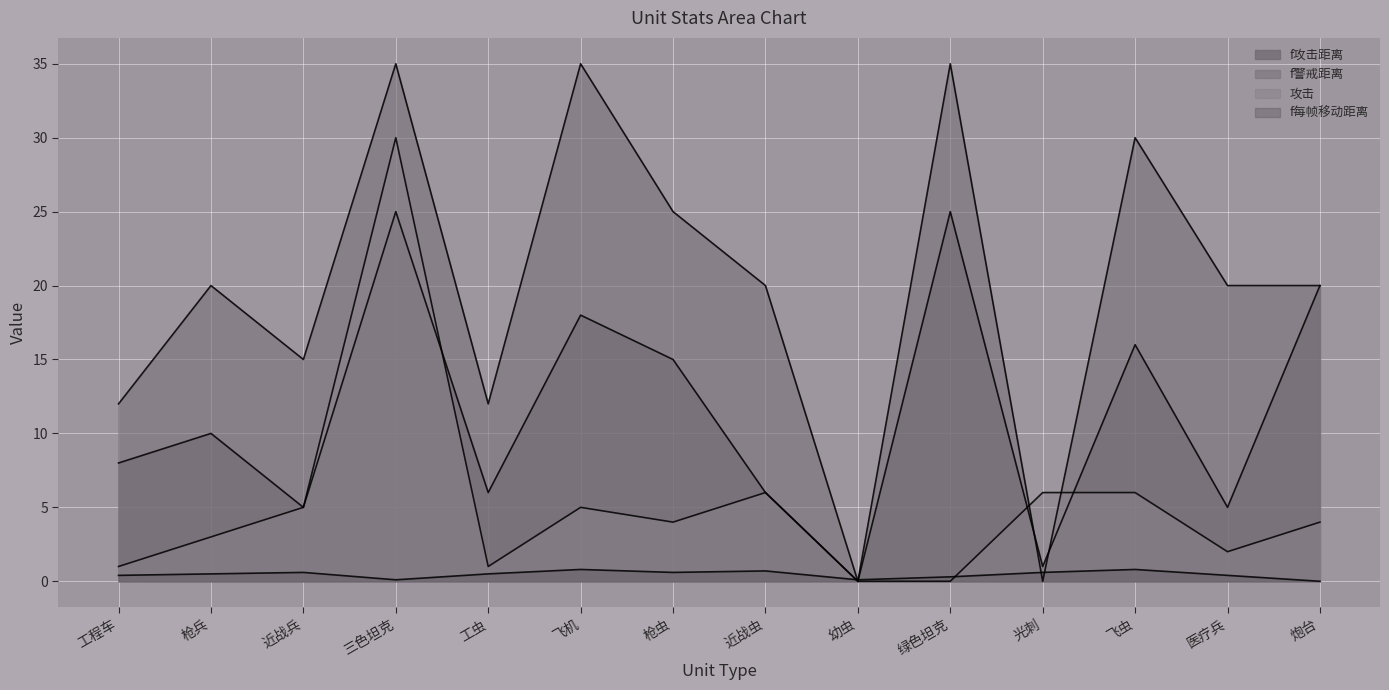

Reading left to right, what are all the values shown in this chart?

f攻击距离: 8.0	10.0	5.0	25.0	6.0	18.0	15.0	6.0	0.0	25.0	1.0	16.0	5.0	20.0
f警戒距离: 12.0	20.0	15.0	35.0	12.0	35.0	25.0	20.0	0.0	35.0	0.0	30.0	20.0	20.0
攻击: 1.0	3.0	5.0	30.0	1.0	5.0	4.0	6.0	0.0	0.0	6.0	6.0	2.0	4.0
f每帧移动距离: 0.4	0.5	0.6	0.1	0.5	0.8	0.6	0.7	0.1	0.3	0.6	0.8	0.4	0.0